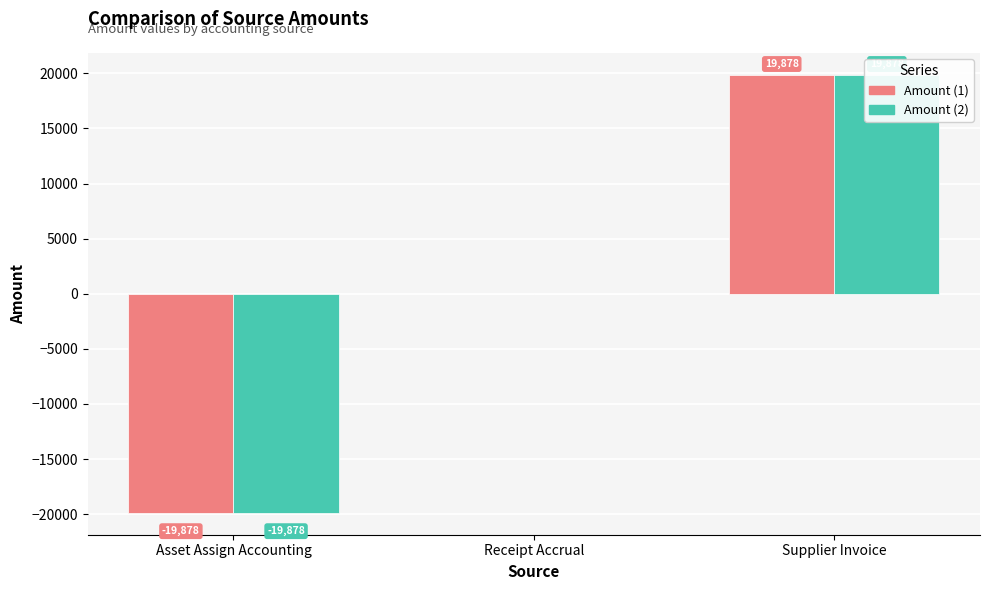

Reading left to right, list all the values displayed in this chart.

Amount (1): -19878.4	0.0	19878.4
Amount (2): -19878.4	0.0	19878.4